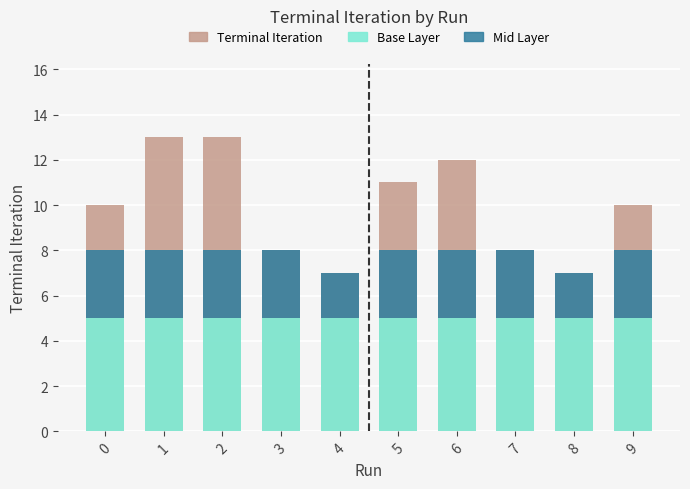

At which category does the chart reach its peak across all series?

1